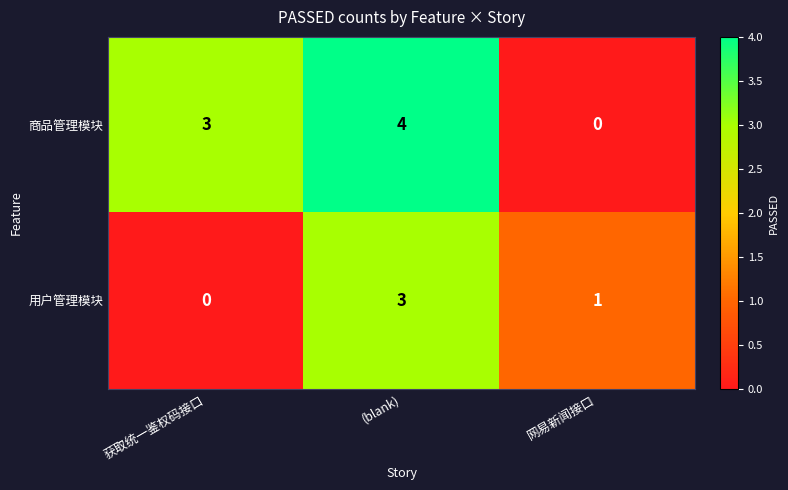

What is the difference between the highest and lowest values at 获取统一鉴权码接口?

3